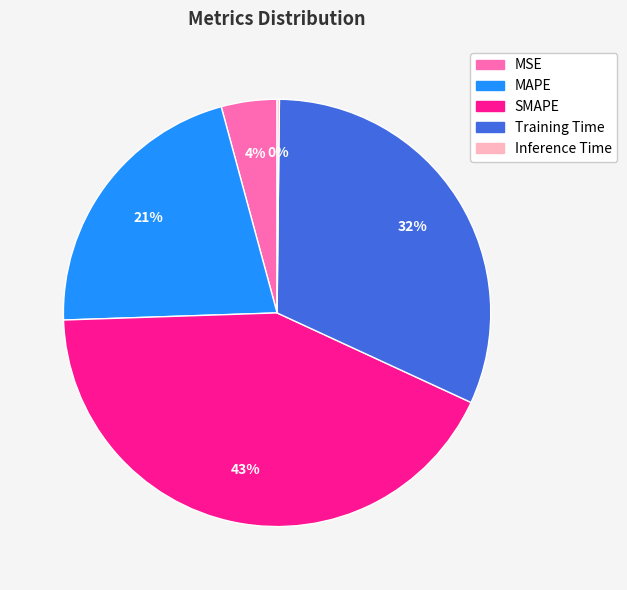

To the nearest percent, what is the average slice percentage?

20%